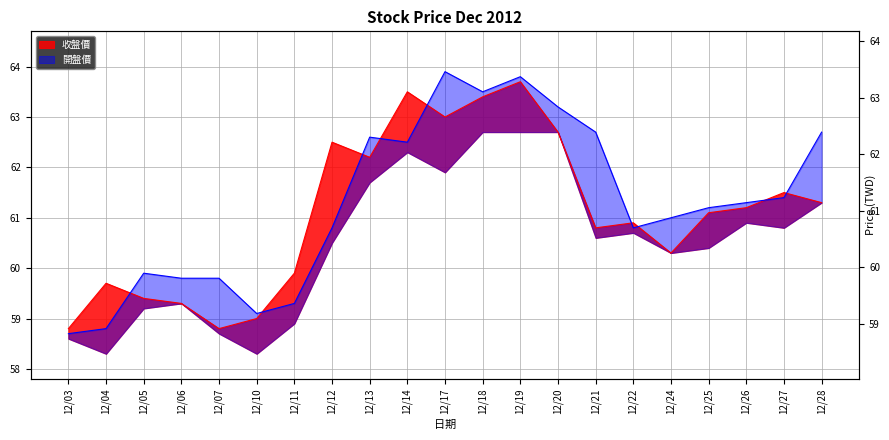

Which series has the widest spread of values?

開盤價